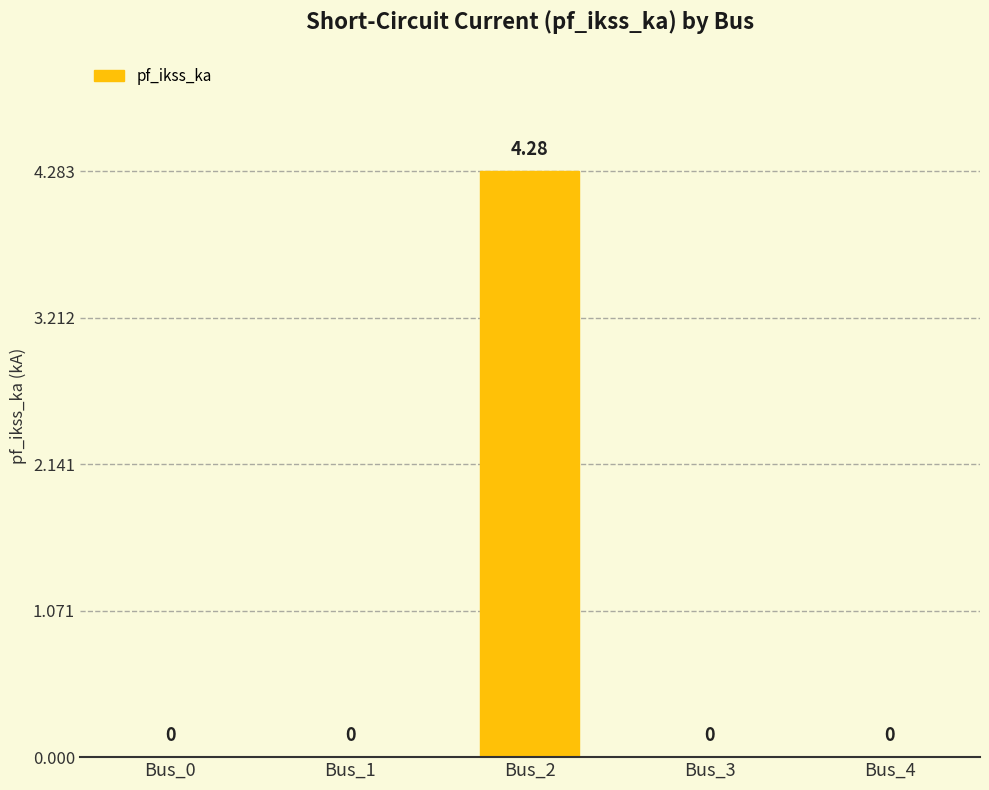

What is the difference between the values at Bus_2 and Bus_4?

4.3